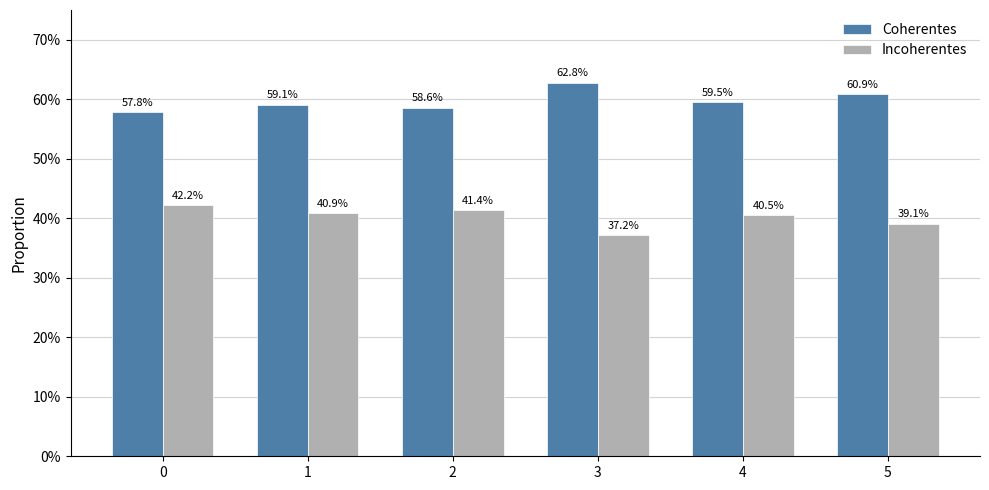

Does the chart contain any negative values?

No